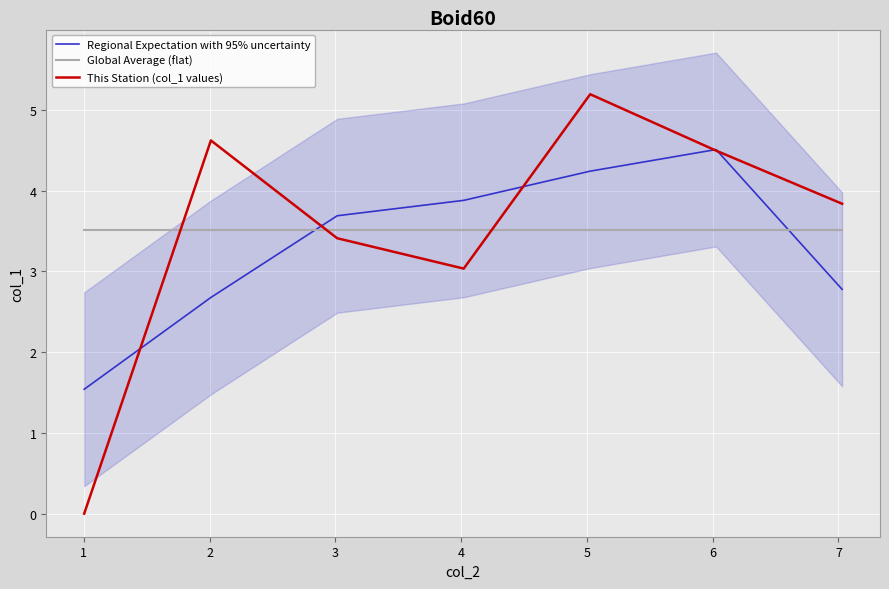

True or false: Global Average (flat) and This Station (col_1 values) intersect in this chart.

True